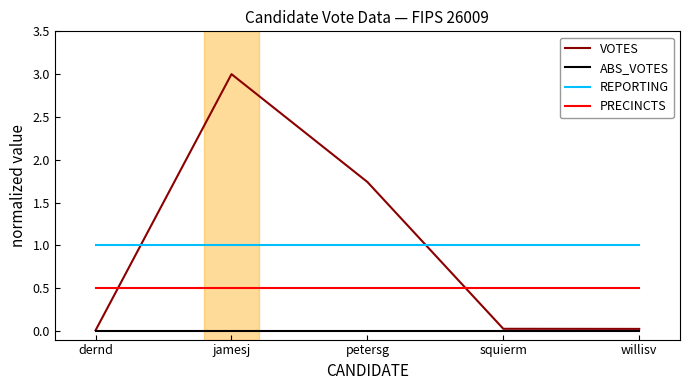

What position from the left is petersg?

3